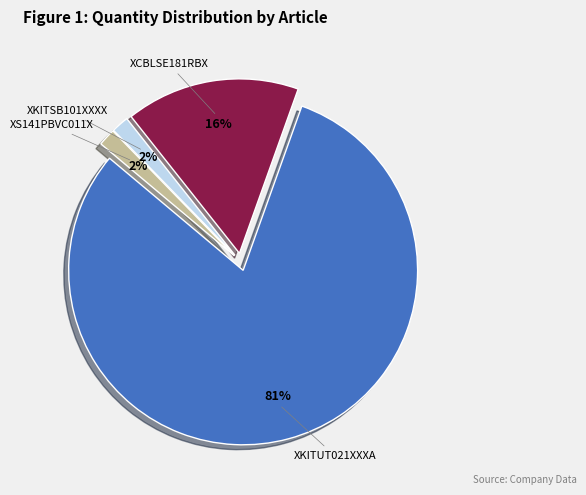

To the nearest percent, what is the average slice percentage?

25%